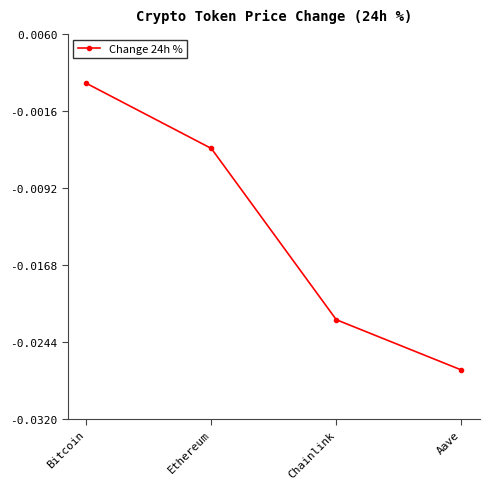

What position from the left is Aave?

4